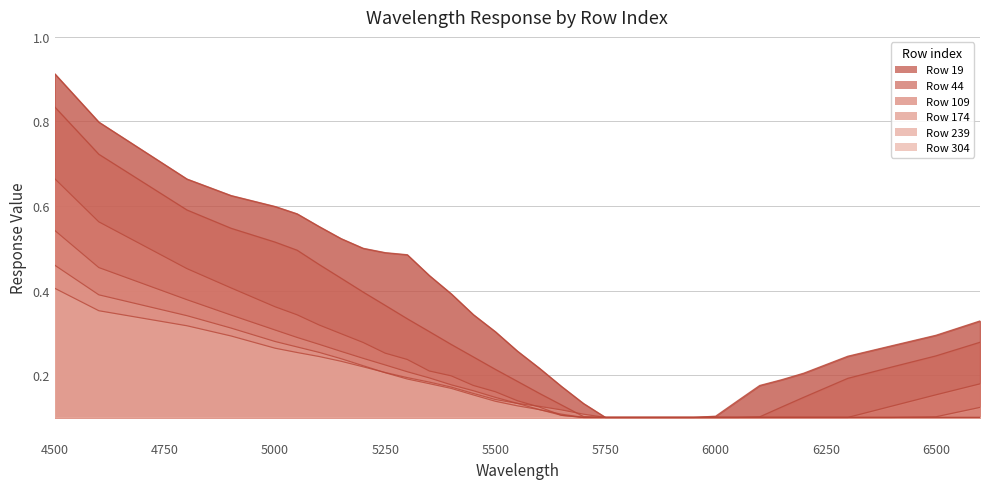

At 5550, list the series in order from smallest to largest.

239, 304, 174, 109, 44, 19